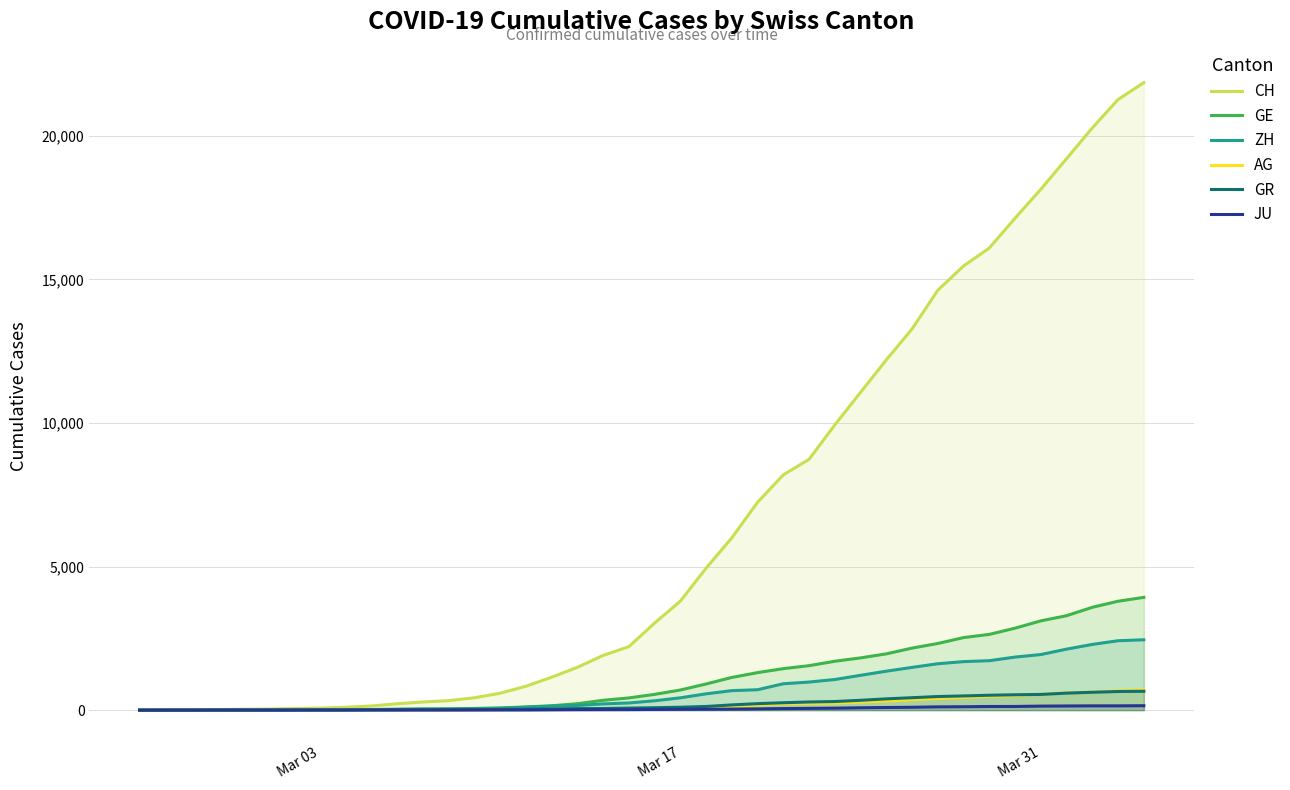

Which series has the widest spread of values?

CH